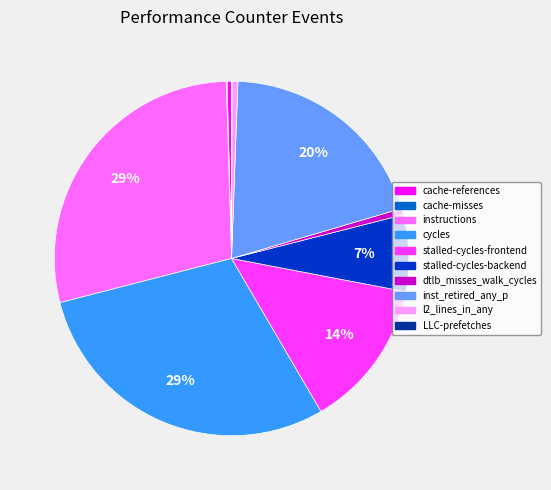

Is there any slice that represents more than half of the pie?

No